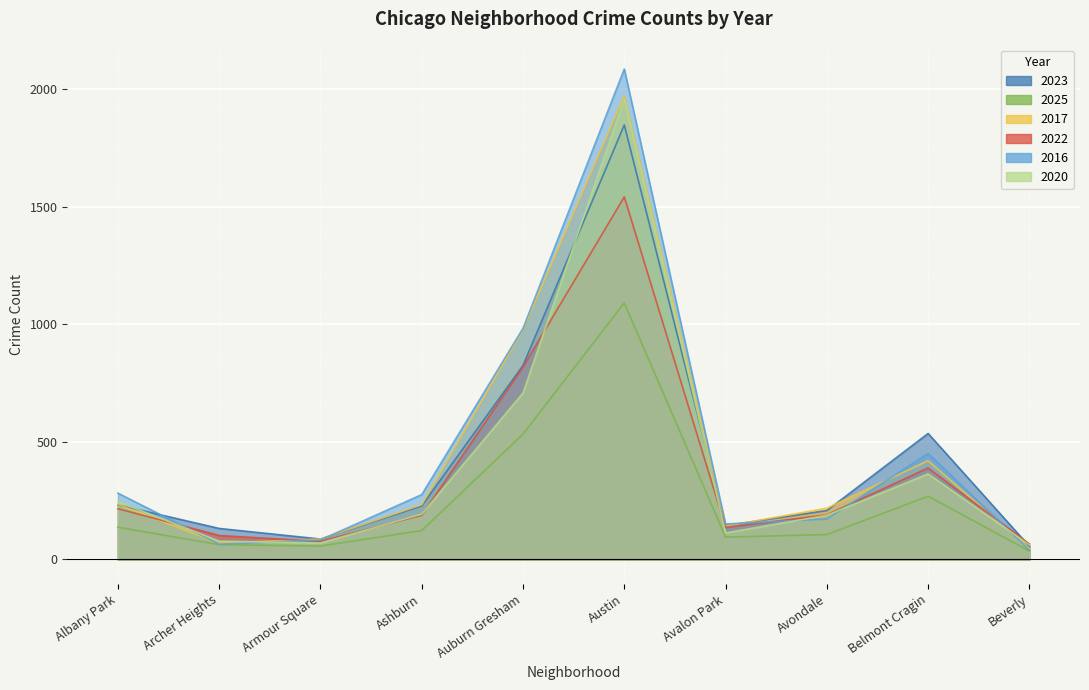

What is the maximum value shown in the chart?

2086